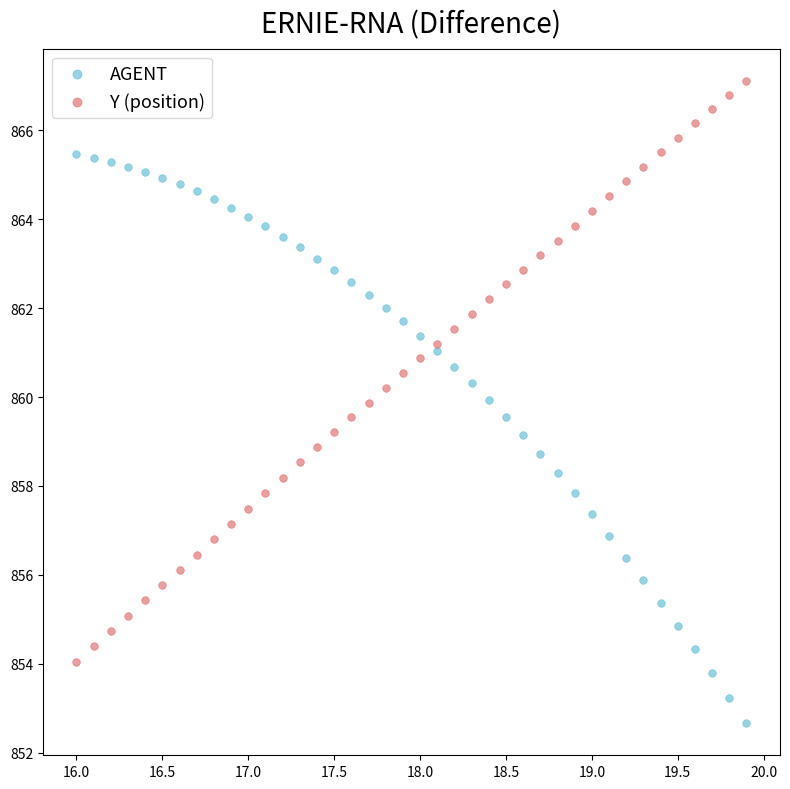

What are all the series names shown in the legend?

AGENT, Y (position)